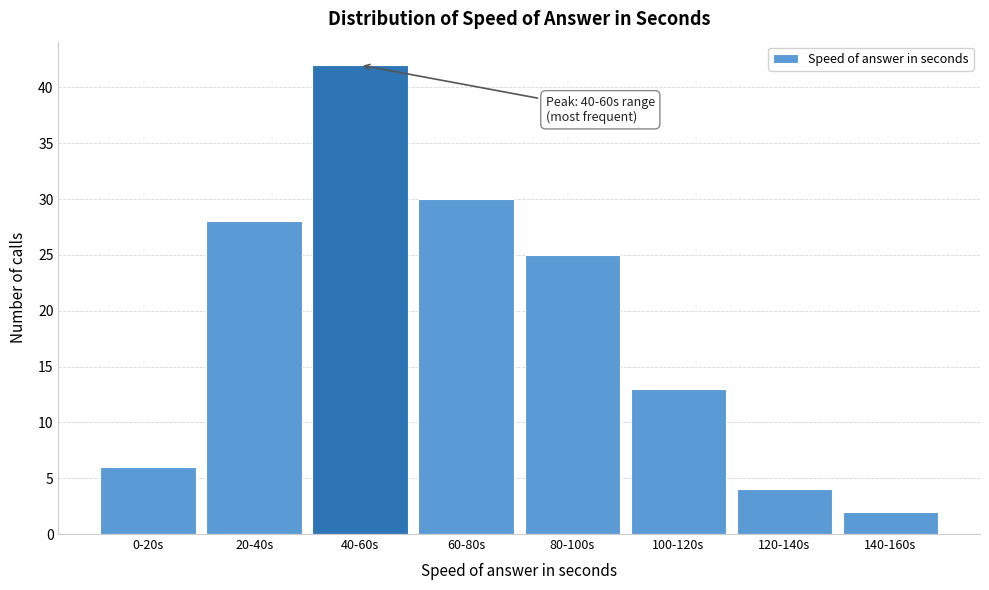

Reading right to left, extract all data points from this chart.

2	4	13	25	30	42	28	6